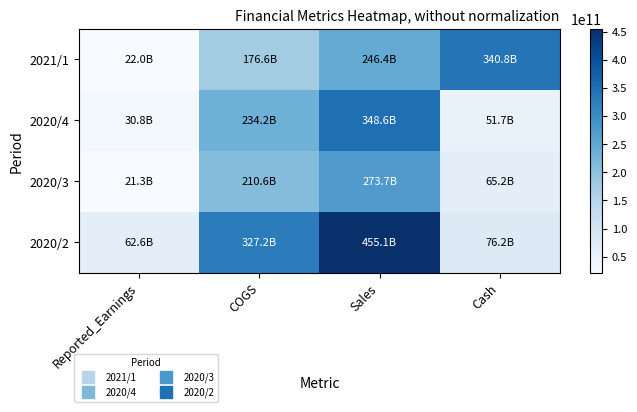

At Cash, list the series in order from largest to smallest.

2021/1, 2020/2, 2020/3, 2020/4